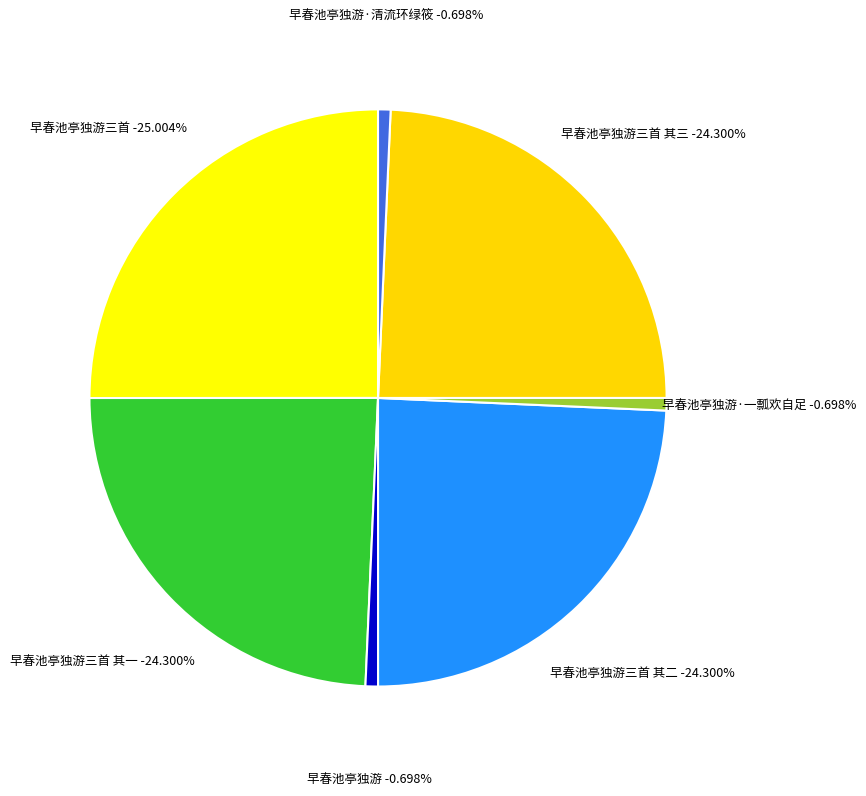

Is it true that 早春池亭独游三首 其二 is 36% of the pie?

False